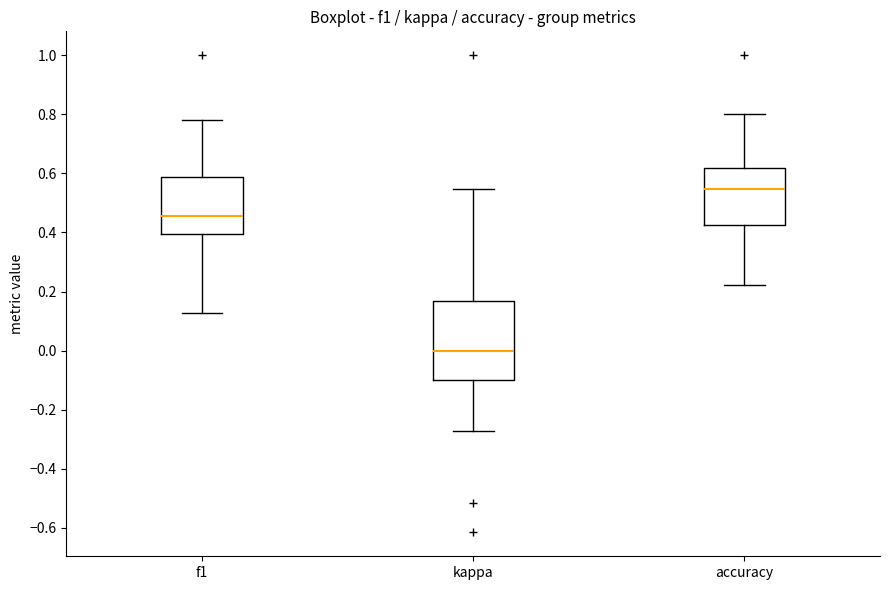

Where does the upper whisker of the box for kappa end on the y-axis? The values are not printed on the chart, so give them approximately, as read against the axis.

0.54